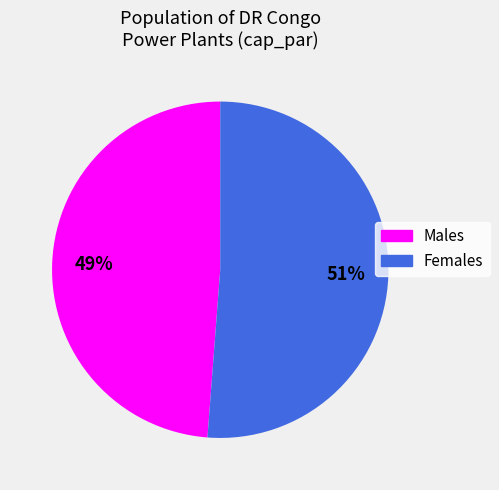

To the nearest percent, what is the difference between the largest and smallest slice percentages?

2%